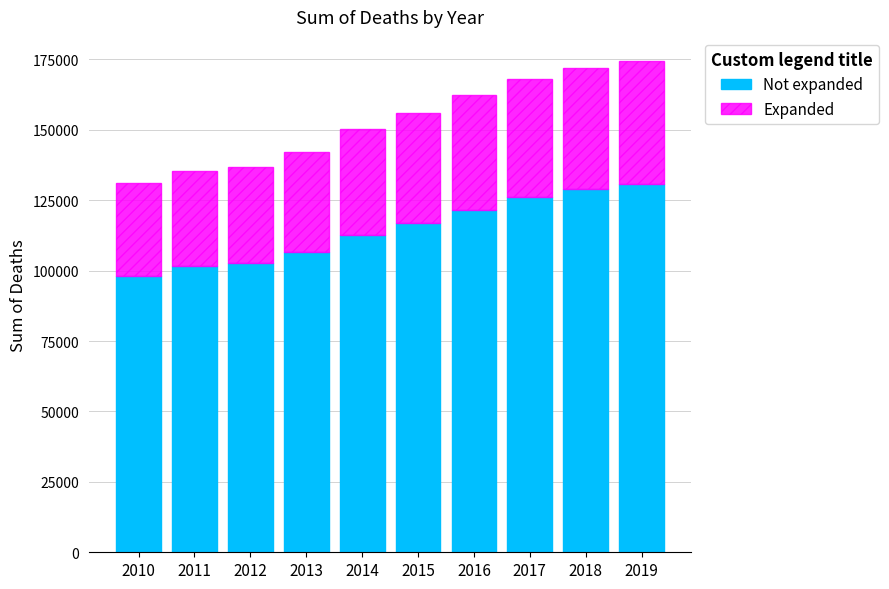

What is the sum of the Not expanded values at 2017 and 2010?

224359.5